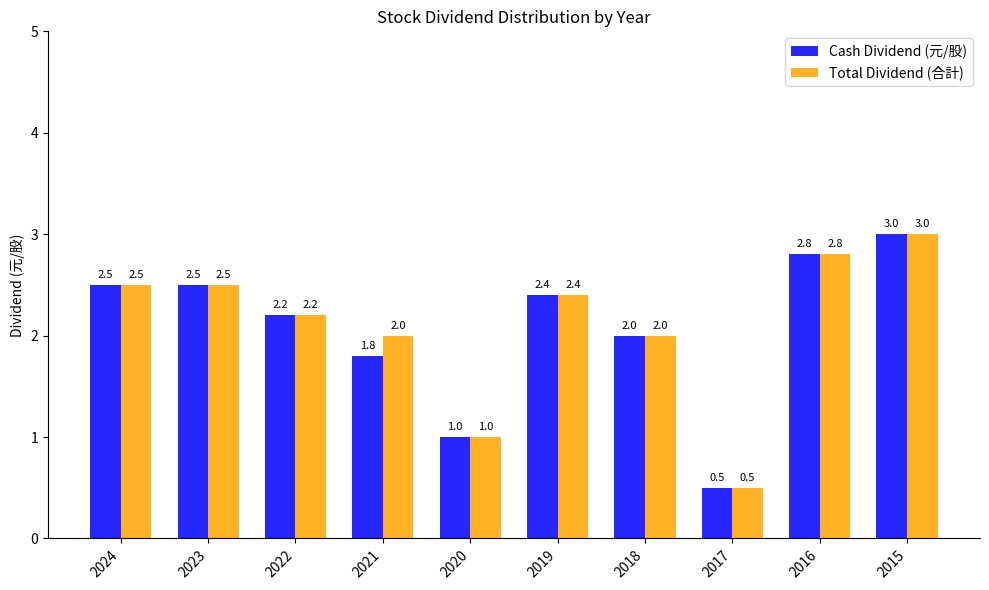

Which category has the lowest value across all series?

2017